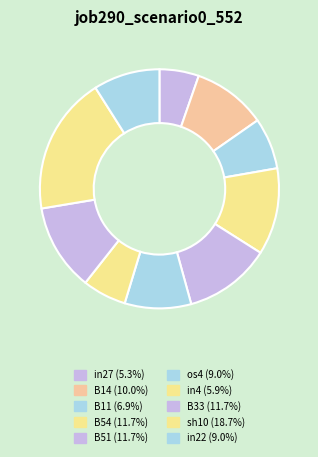

To the nearest percent, what is the average slice percentage?

10%